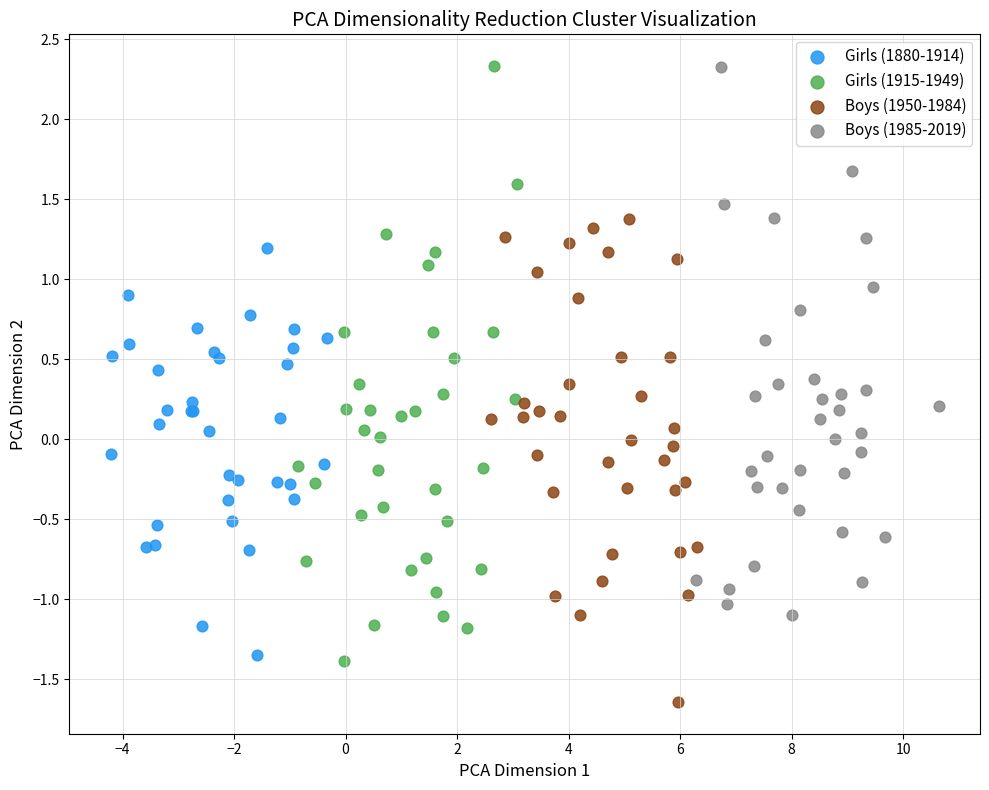

What are all the series names shown in the legend?

Girls (1880-1914), Girls (1915-1949), Boys (1950-1984), Boys (1985-2019)